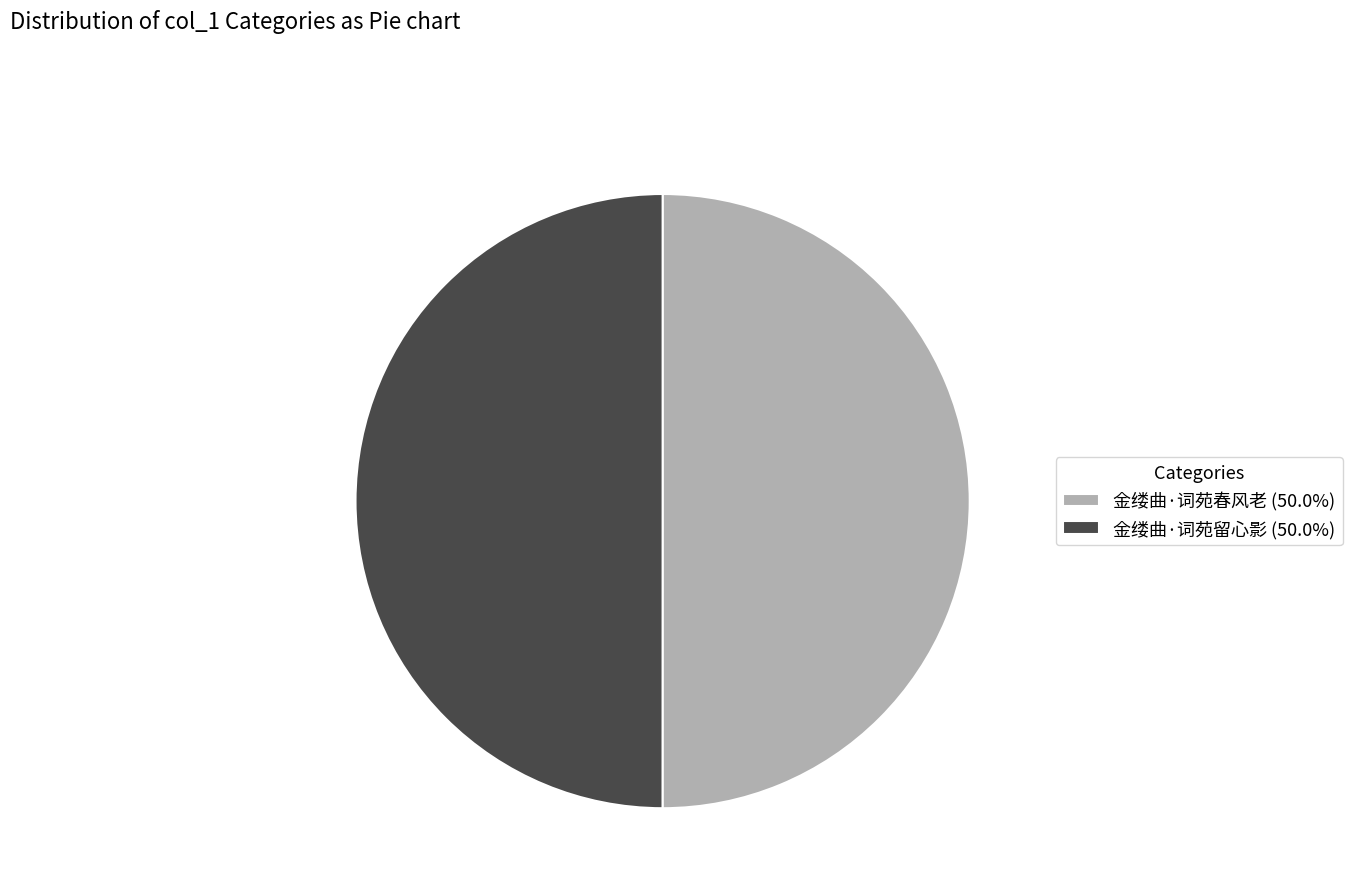

Approximately how many times larger is the value at 金缕曲·词苑留心影 (50.0%) compared to 金缕曲·词苑春风老 (50.0%)?

1.0